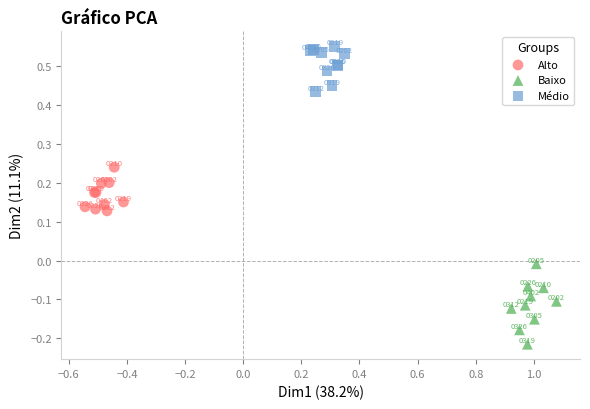

Which series has the widest spread of Y values?

Baixo